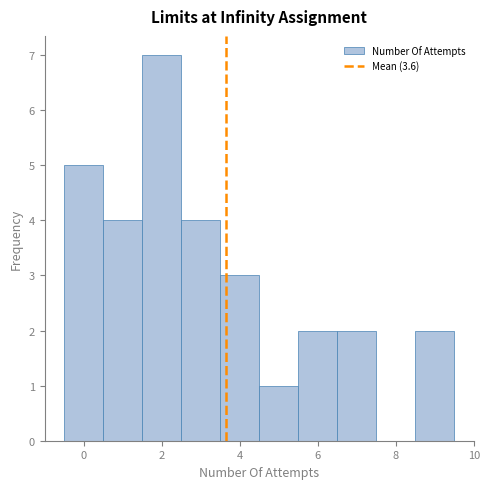

Reading left to right, transcribe this chart: for each bar, give the range it covers on the x-axis and its height. Neither the bar edges nor the heights are printed on the chart, so give them approximately, as read against the axes.

-0.5 to 0.5: 5
0.5 to 1.5: 4
1.5 to 2.5: 7
2.5 to 3.5: 4
3.5 to 4.5: 3
4.5 to 5.5: 1
5.5 to 6.5: 2
6.5 to 7.5: 2
7.5 to 8.5: 0
8.5 to 9.5: 2